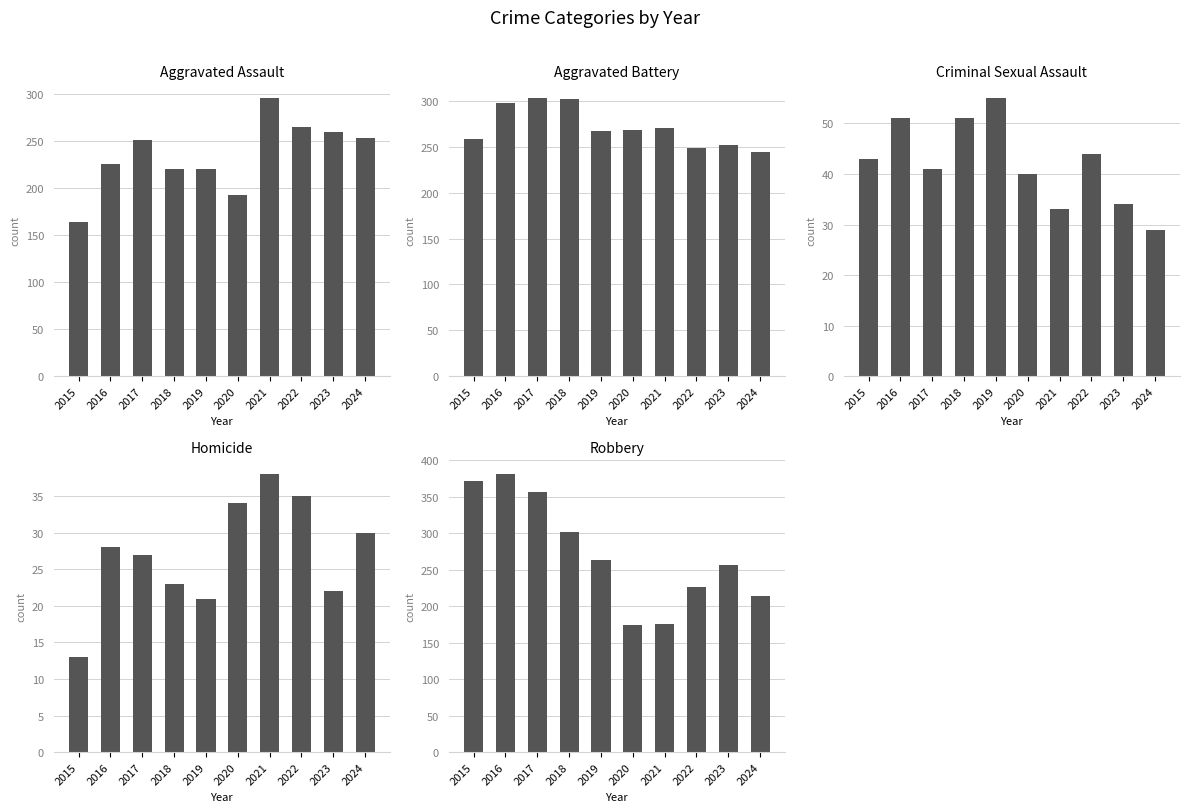

At which category is the sum across all series the highest?

2016